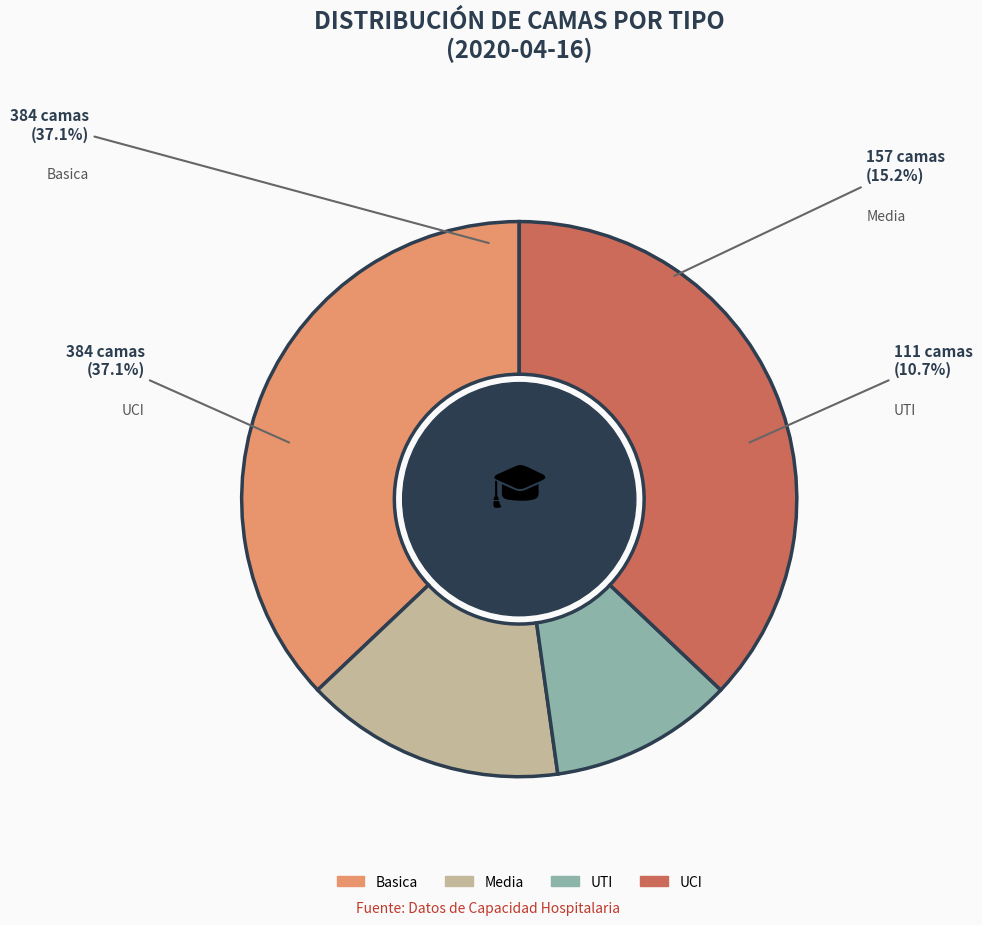

Which category has the smallest portion of the pie?

UTI